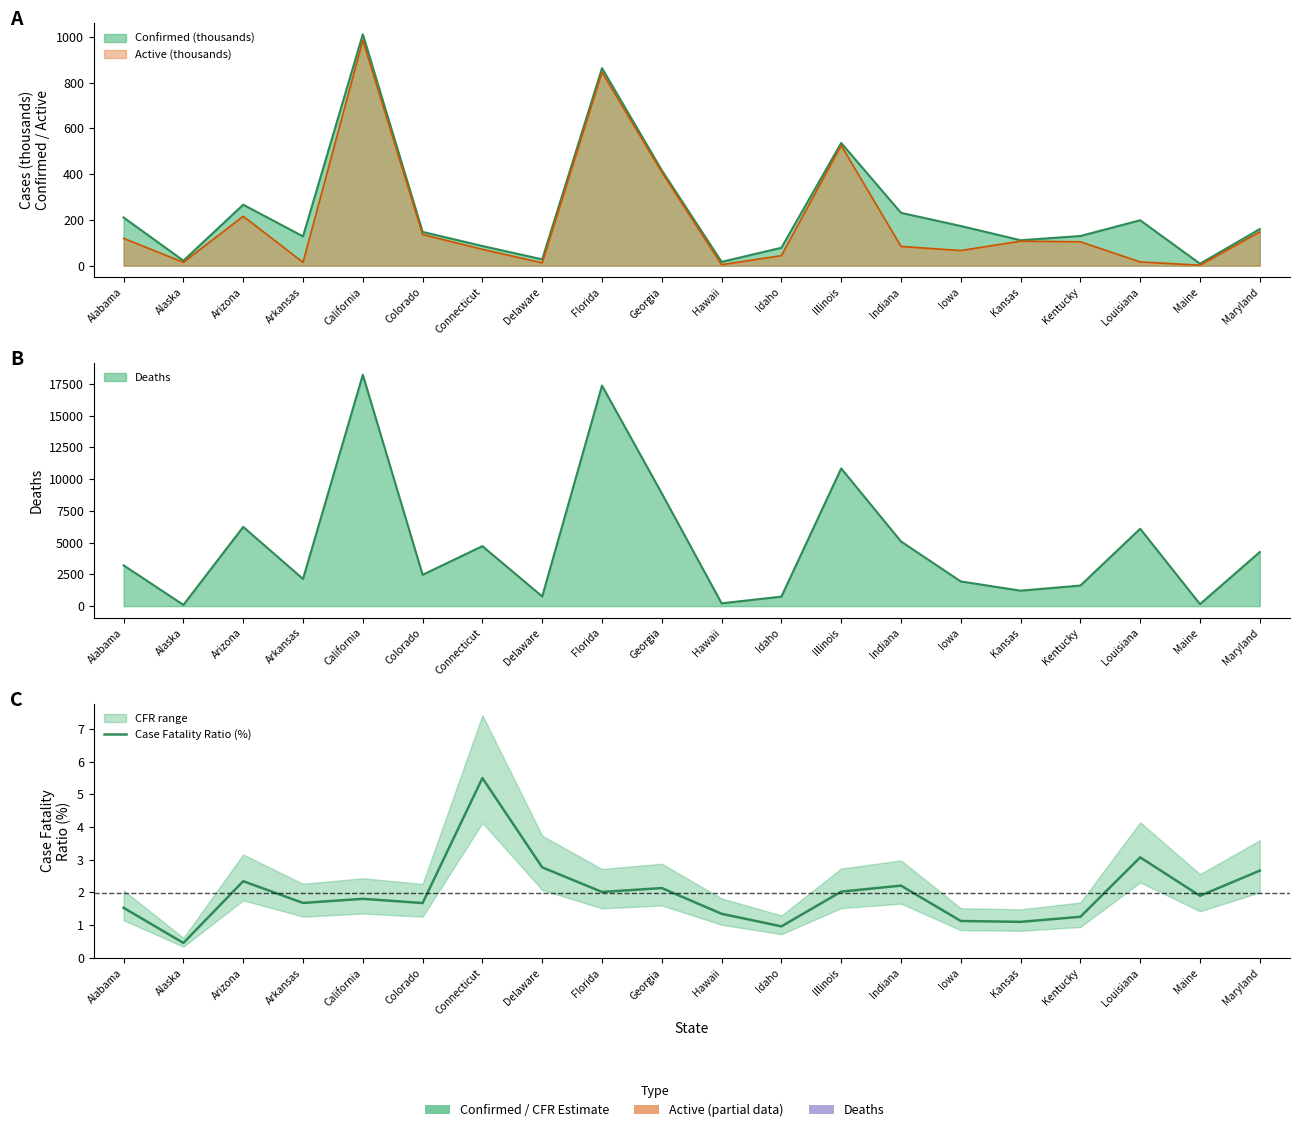

How many data points are above 1?

18